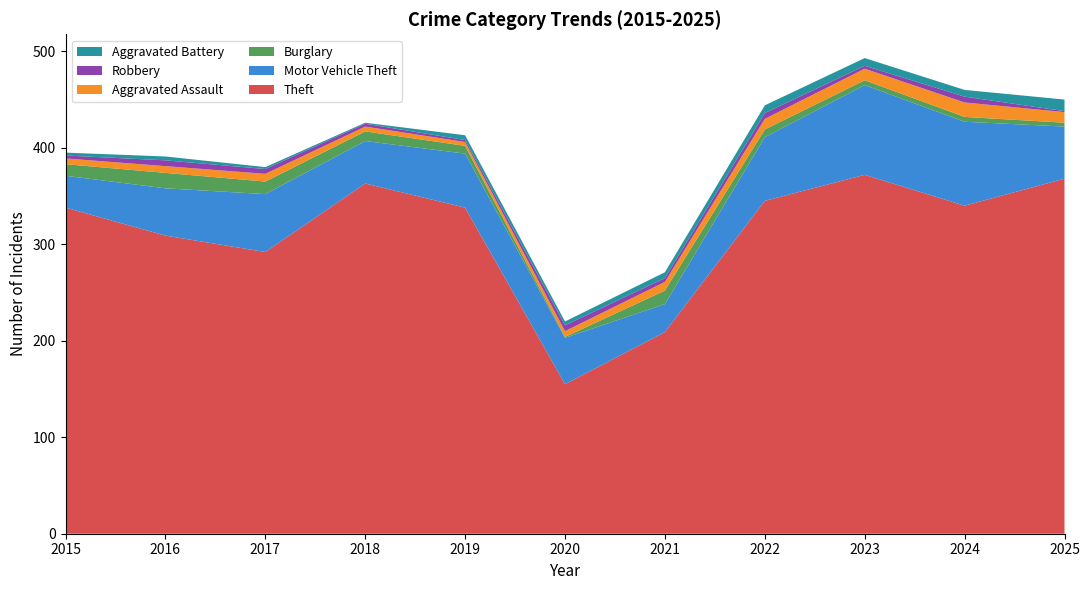

Reading left to right, transcribe all the data shown in this chart.

Theft: 338	309	292	363	338	155	209	345	372	340	368
Motor Vehicle Theft: 33	49	60	44	56	48	29	66	93	87	54
Burglary: 12	16	13	10	8	1	14	8	5	5	4
Aggravated Assault: 6	7	8	5	4	6	9	11	12	15	11
Robbery: 3	6	5	3	2	6	4	6	3	6	1
Aggravated Battery: 3	4	2	1	5	4	6	8	8	7	12